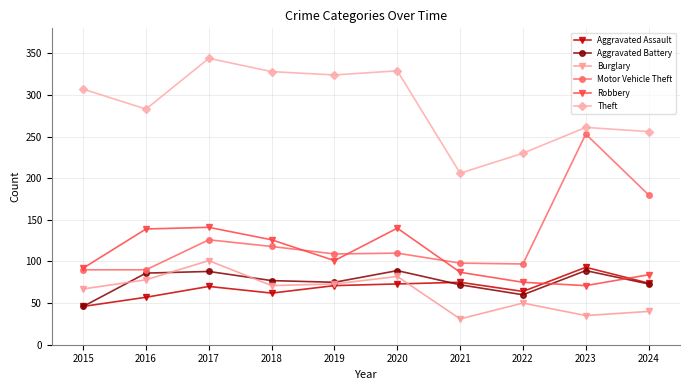

What is the approximate value of Burglary at 2022, to the nearest 10?

50